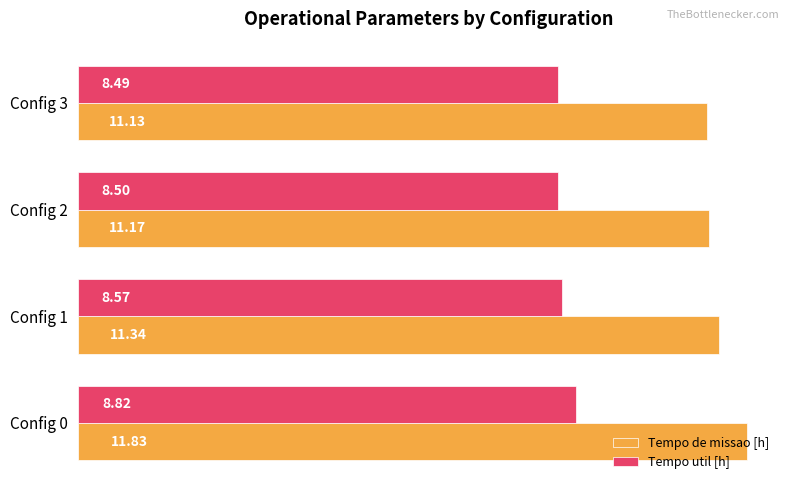

Which series has the largest range (max minus min)?

Tempo de missao [h]